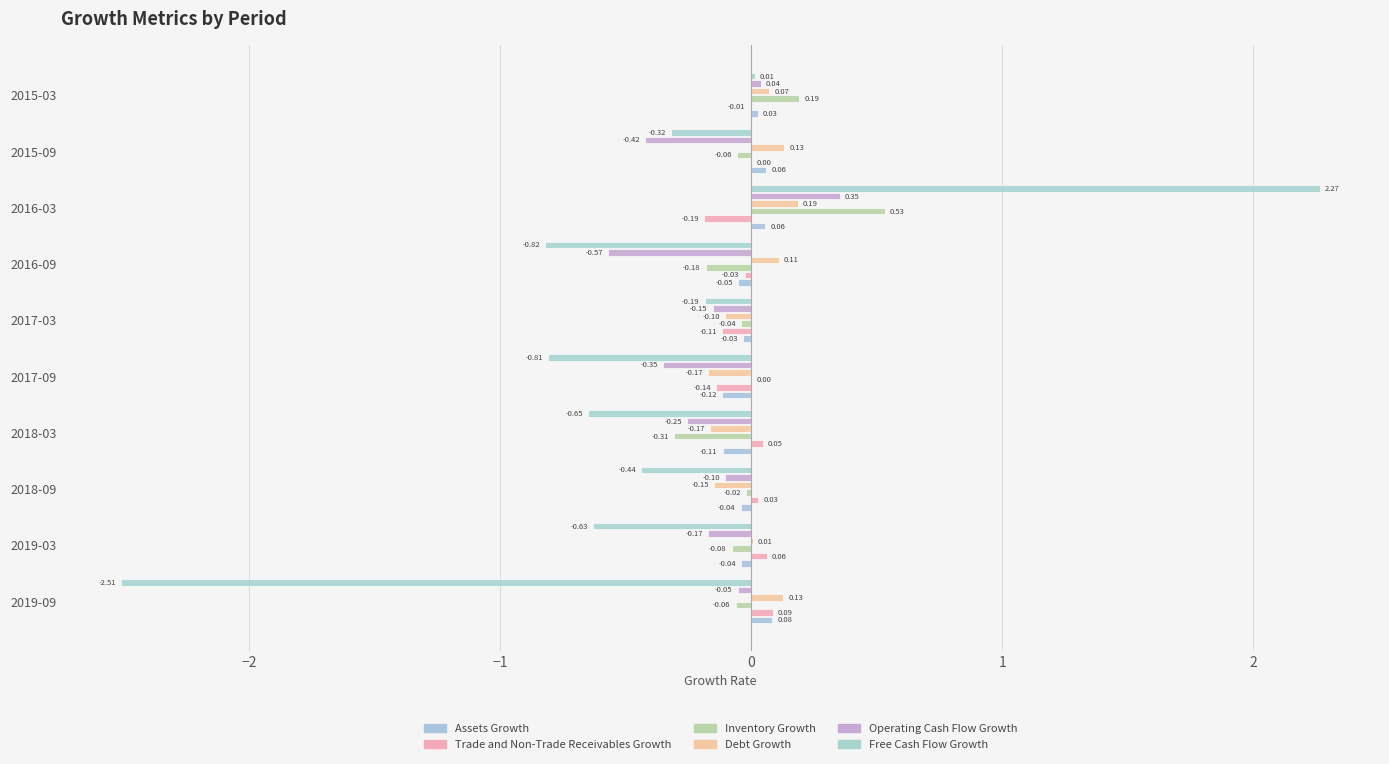

How many distinct data groups are displayed?

6